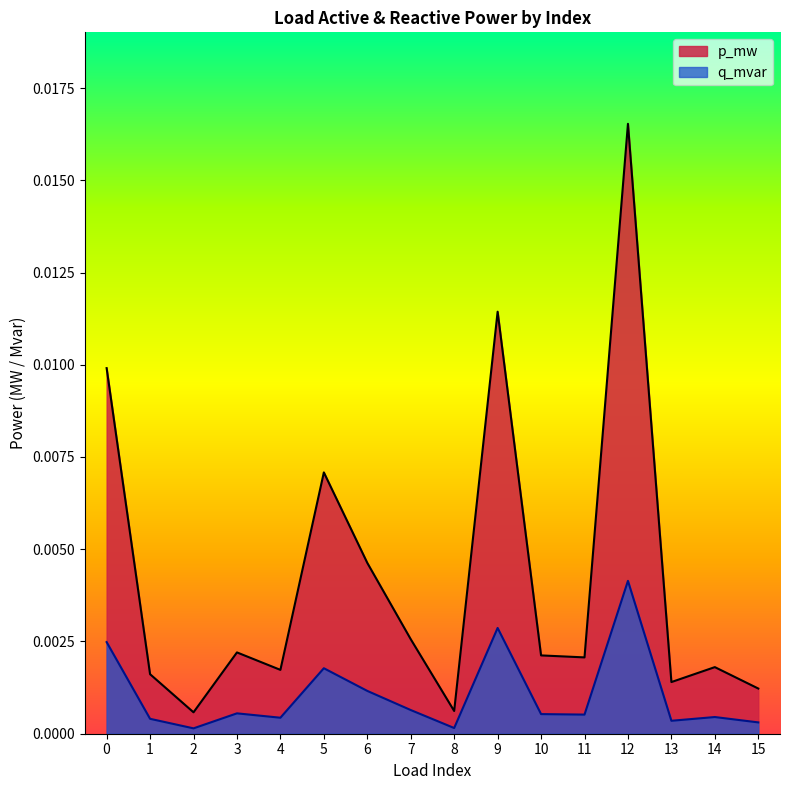

Rank the series by their average value, from lowest to highest.

q_mvar, p_mw